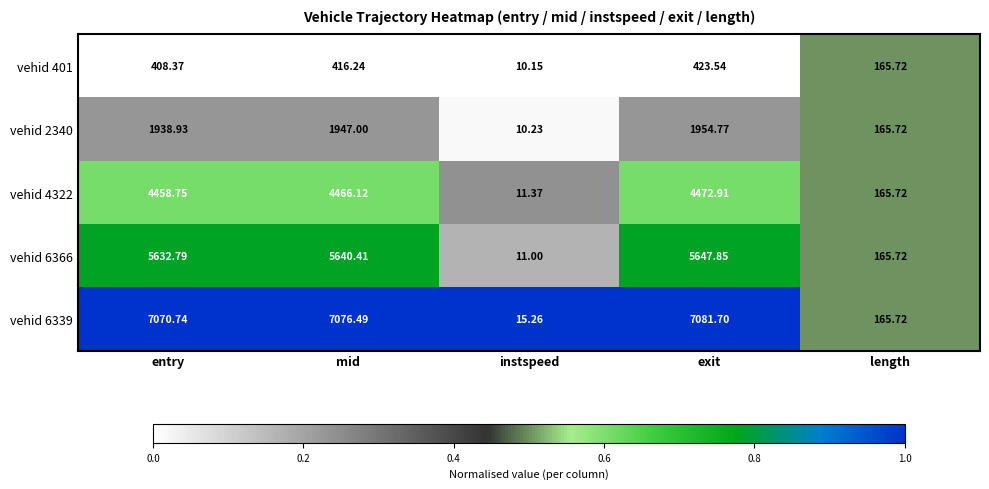

At which category does the chart reach its minimum across all series?

instspeed